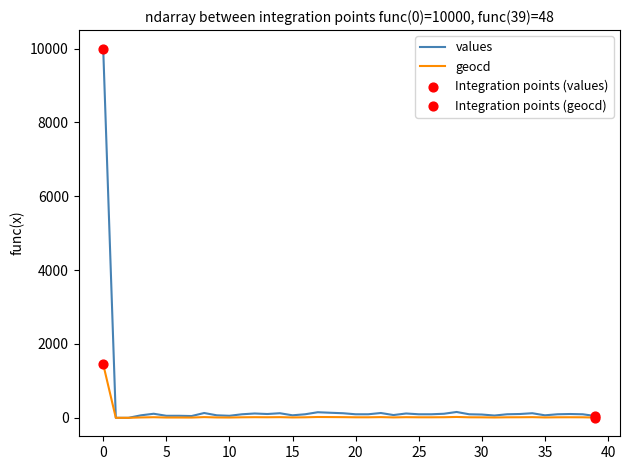

Which series has the largest total across all categories?

values